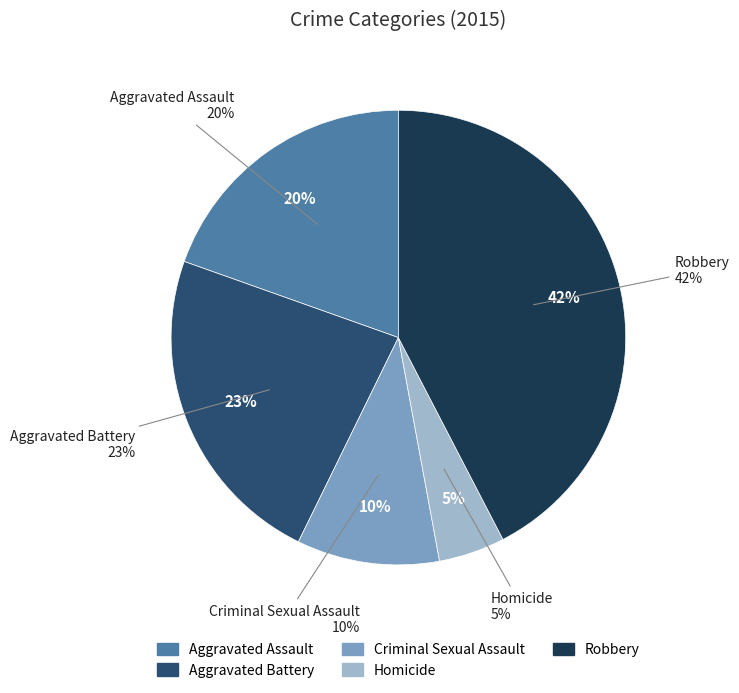

What is the ratio of the value at Aggravated Battery to the value at Robbery?

0.5